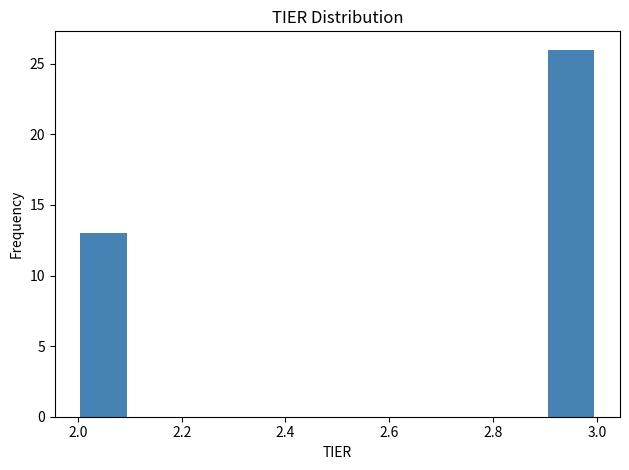

Reading left to right, list every bar in this chart as the range it spans on the x-axis followed by its height. The values are not printed on the chart, so give them approximately, as read against the axis.

2.0 to 2.1: 13
2.1 to 2.2: 0
2.2 to 2.3: 0
2.3 to 2.4: 0
2.4 to 2.5: 0
2.5 to 2.6: 0
2.6 to 2.7: 0
2.7 to 2.8: 0
2.8 to 2.9: 0
2.9 to 3.0: 26